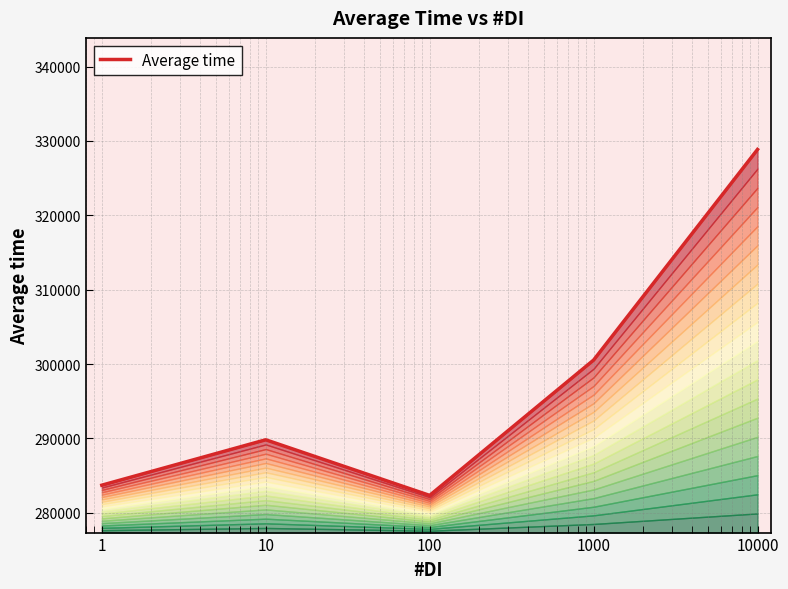

What is the ratio of the value at 10 to the value at 10000?

0.9